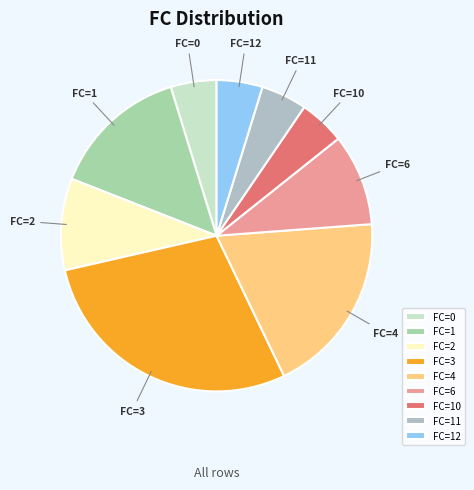

Which slice is the largest?

FC=3